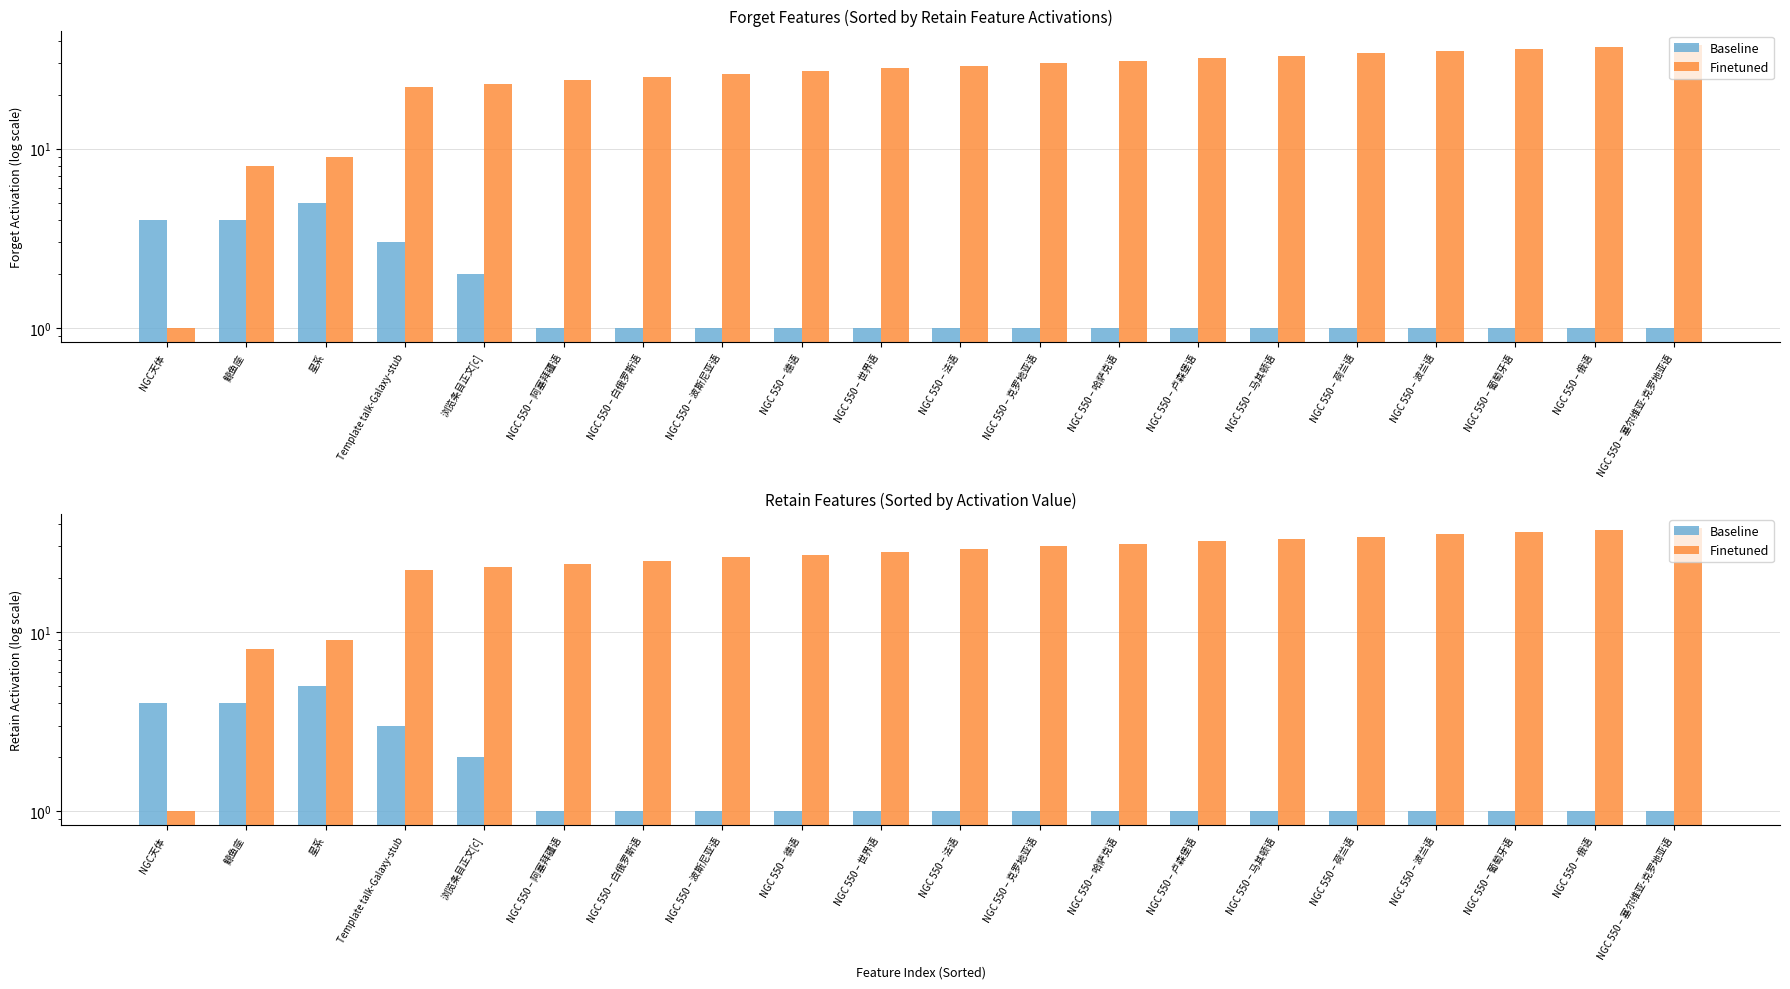

What is the spread (max minus min) of values at NGC 550 – 波兰语?

34